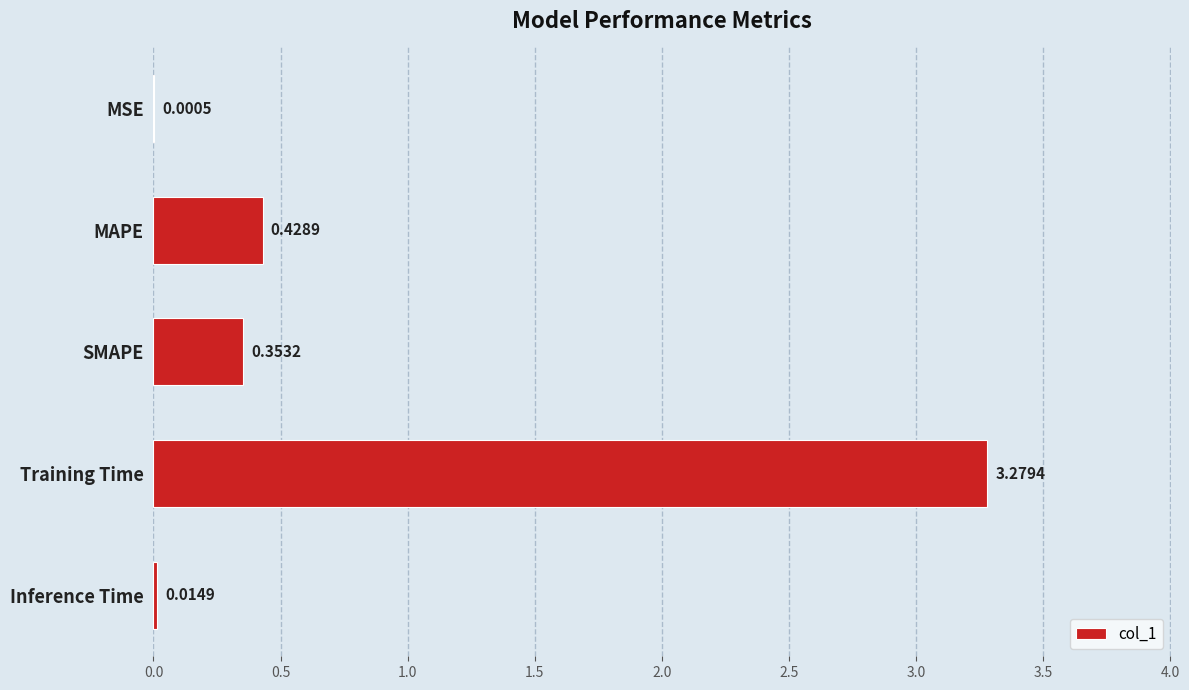

Between Training Time and Inference Time, which is larger?

Training Time